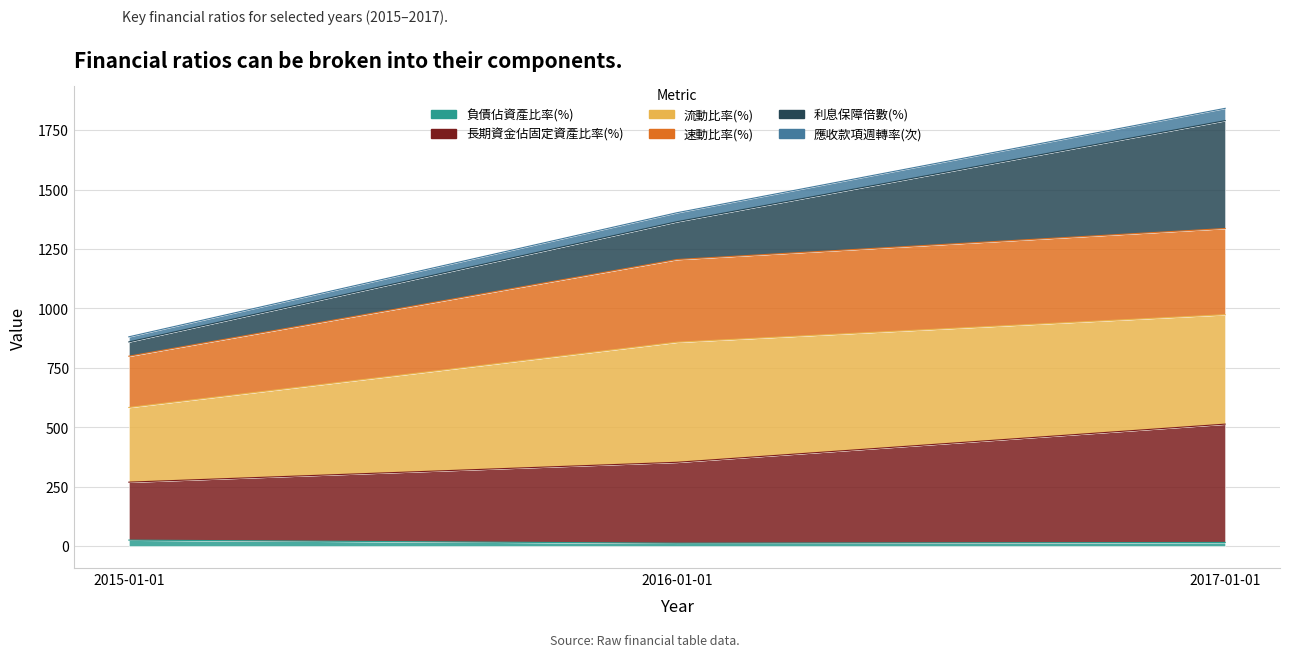

Which category has the highest value in the 長期資金佔固定資產比率(%) series?

2017-01-01